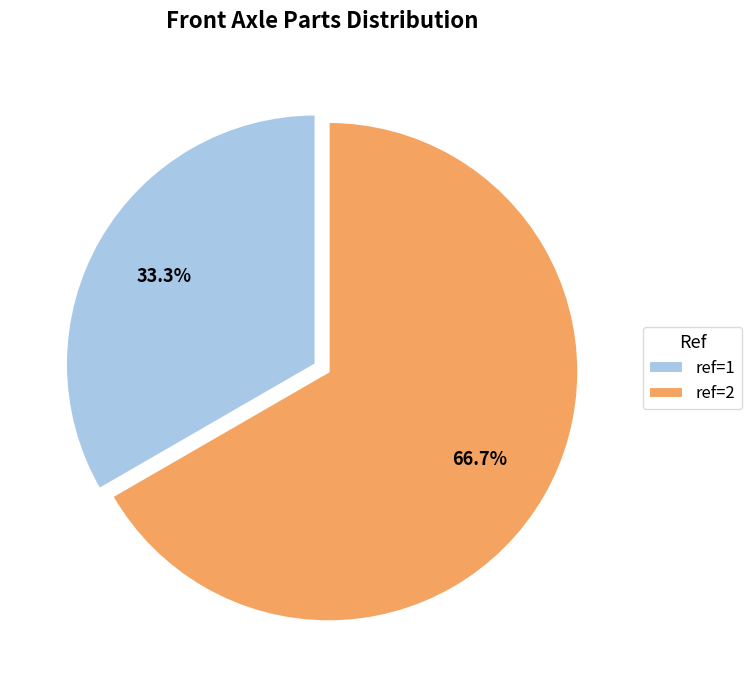

What is the ratio of the value at ref=1 to the value at ref=2?

0.5